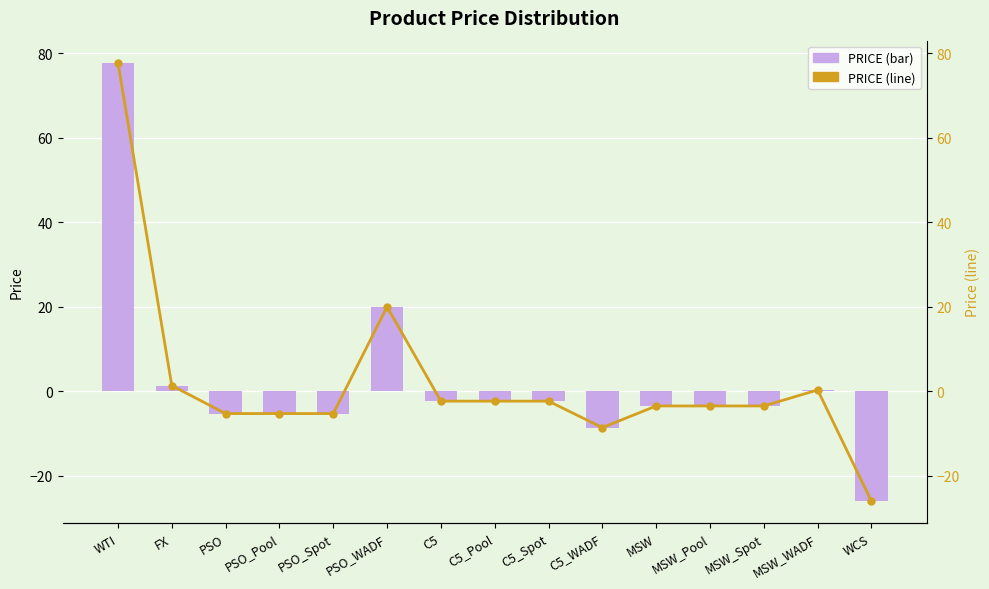

Which series has the largest range (max minus min)?

PRICE (bar)